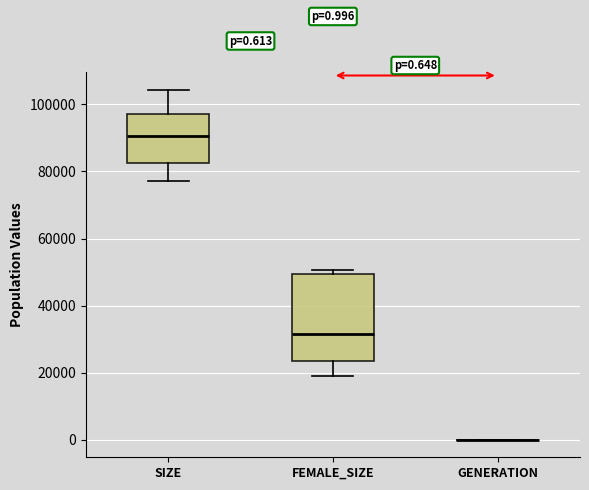

Comparing the boxes themselves (not the whiskers), which one is the tallest?

FEMALE_SIZE